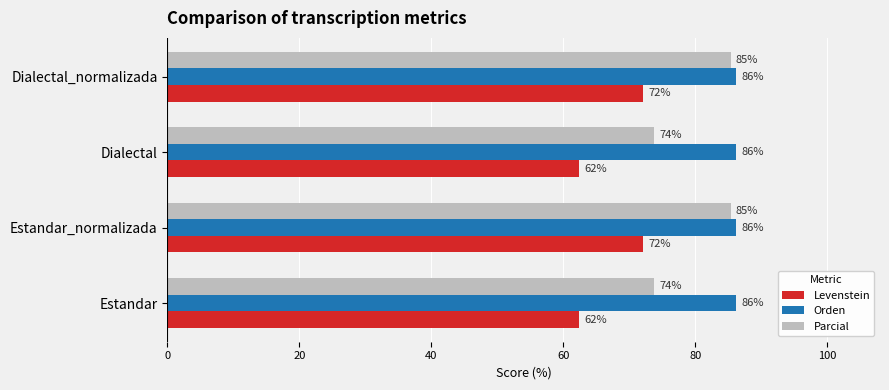

What is the sum of all Parcial values?

318.2